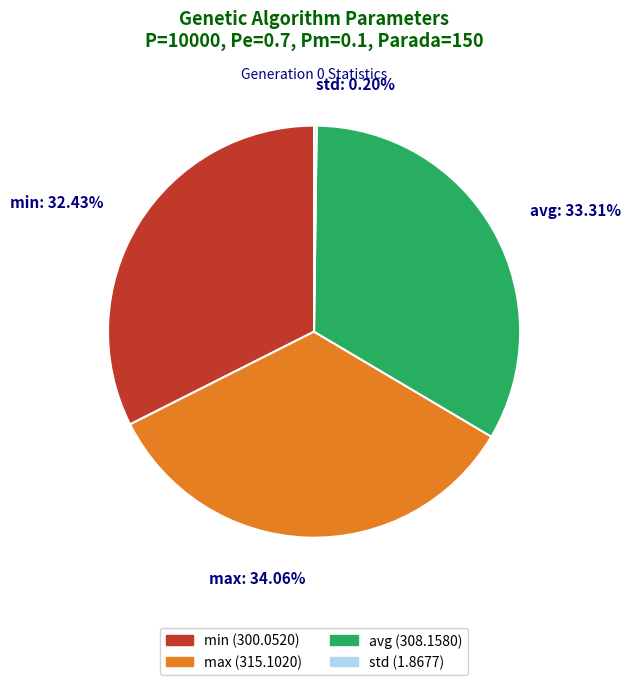

Does any single category account for the majority?

No